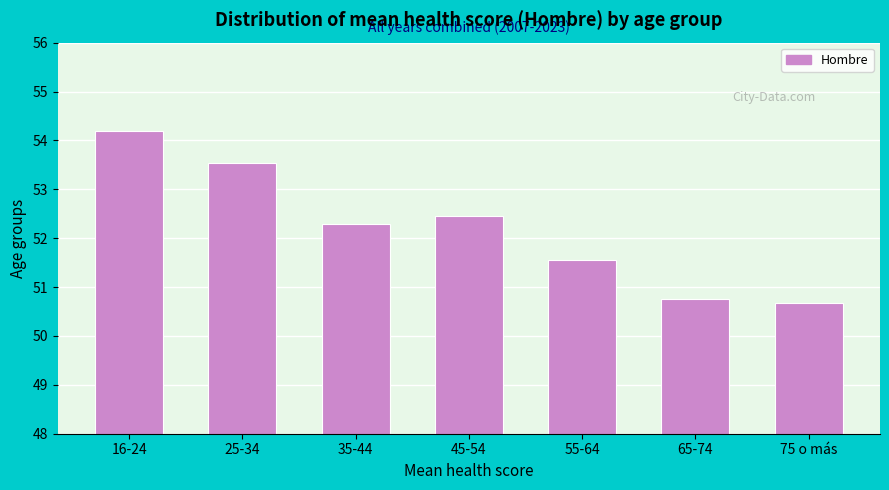

The chart shows a value of 76.1 at 75 o más. True or false?

False